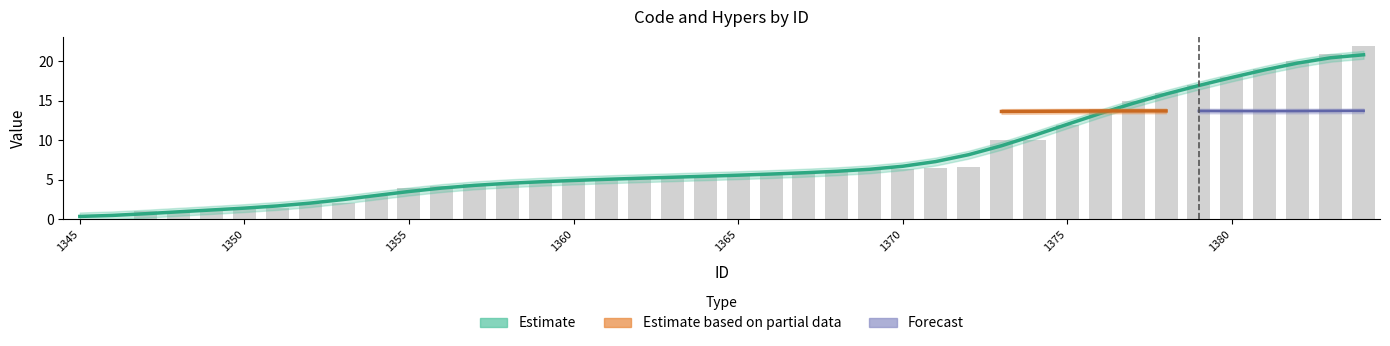

Reading left to right, list all the values displayed in this chart.

1345=0.0	1346=0.0	1347=1.0	1348=1.1	1349=1.2	1350=1.3	1351=1.4	1352=1.9	1353=2.0	1354=3.0	1355=4.0	1356=4.2	1357=4.5	1358=4.6	1359=4.7	1360=5.0	1361=5.1	1362=5.2	1363=5.3	1364=5.4	1365=5.6	1366=5.7	1367=5.8	1368=6.0	1369=6.3	1370=6.4	1371=6.5	1372=6.6	1373=10.0	1374=10.0	1375=12.0	1376=14.0	1377=15.0	1378=16.0	1379=17.0	1380=18.0	1381=19.0	1382=20.0	1383=21.0	1384=22.0